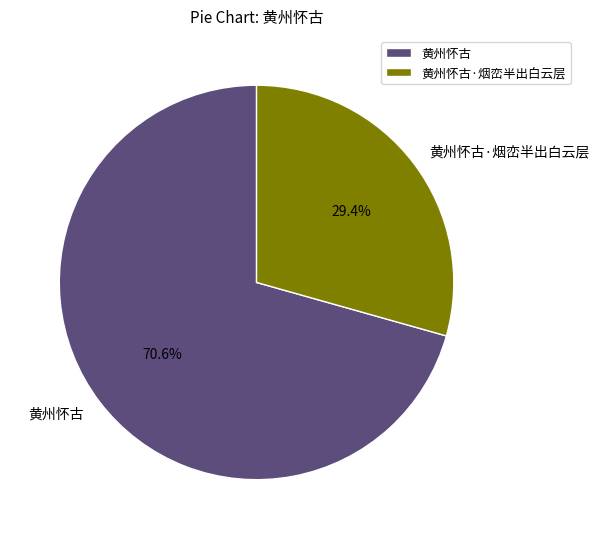

Is it true that 黄州怀古·烟峦半出白云层 is 44% of the pie?

False